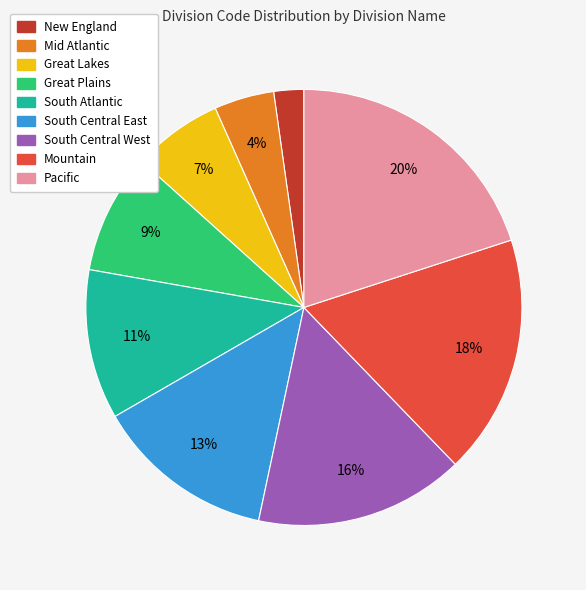

To the nearest percent, what is the difference between the Great Plains and Pacific slice percentages?

11%